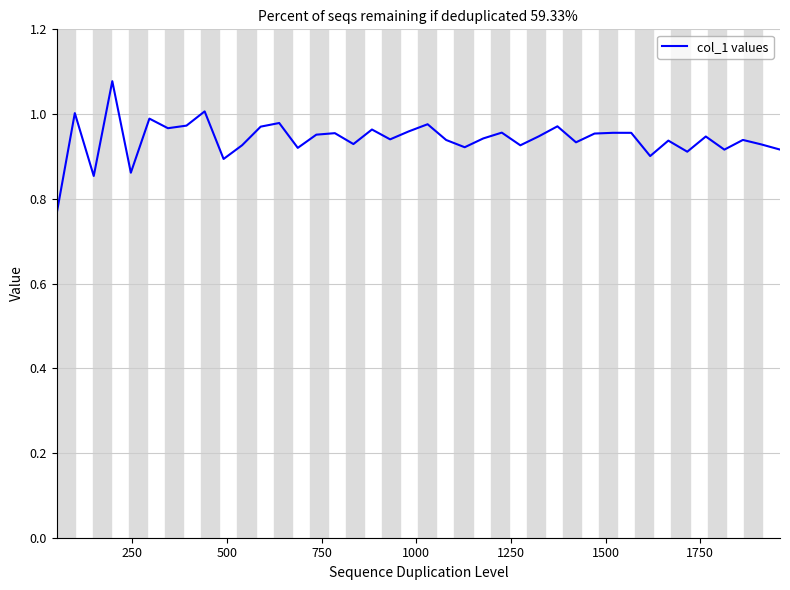

Does the chart display data point markers on the line(s)?

No